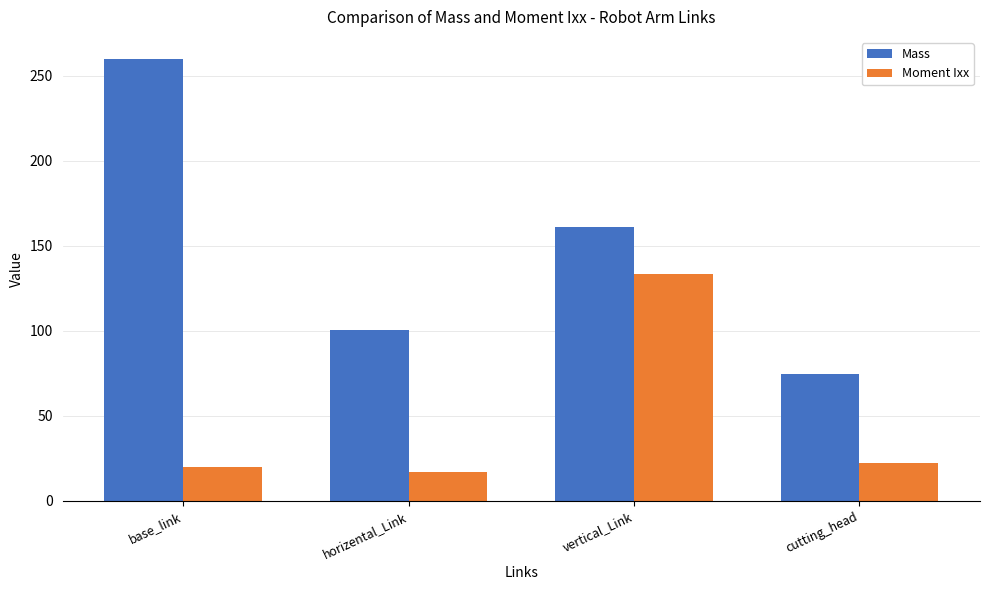

How many bars are there in total?

8